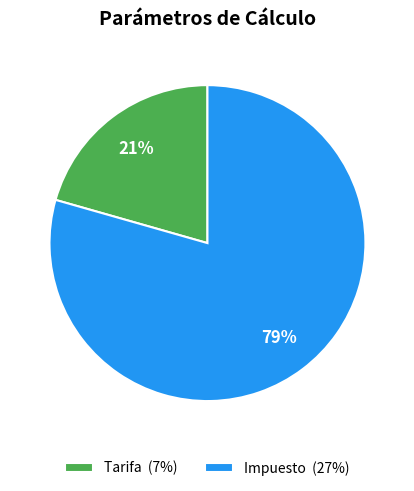

To the nearest percent, what percentage of the pie is Impuesto?

79%